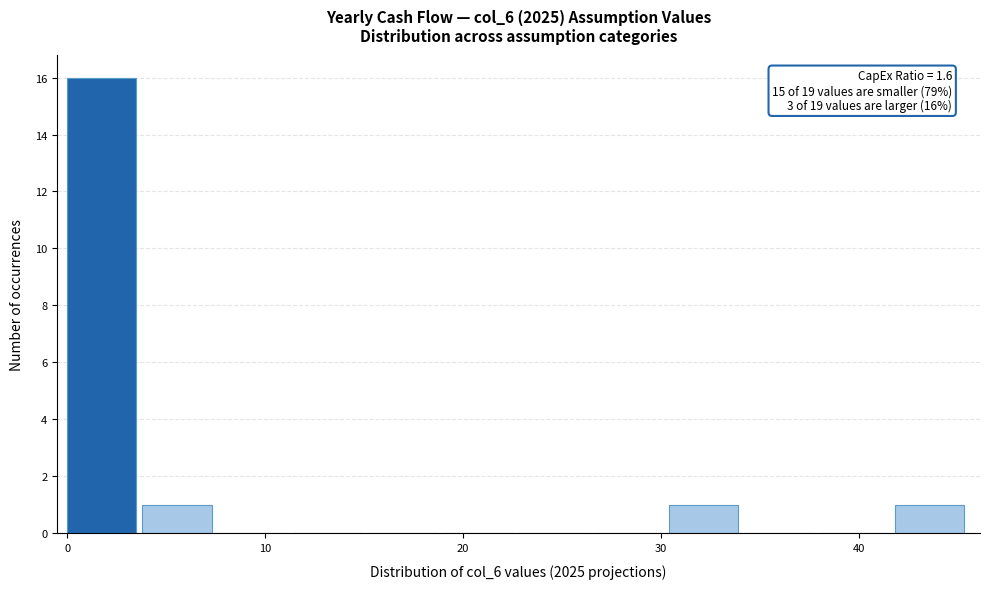

Read against the x-axis, roughly where is the centre of the tallest bar?

2